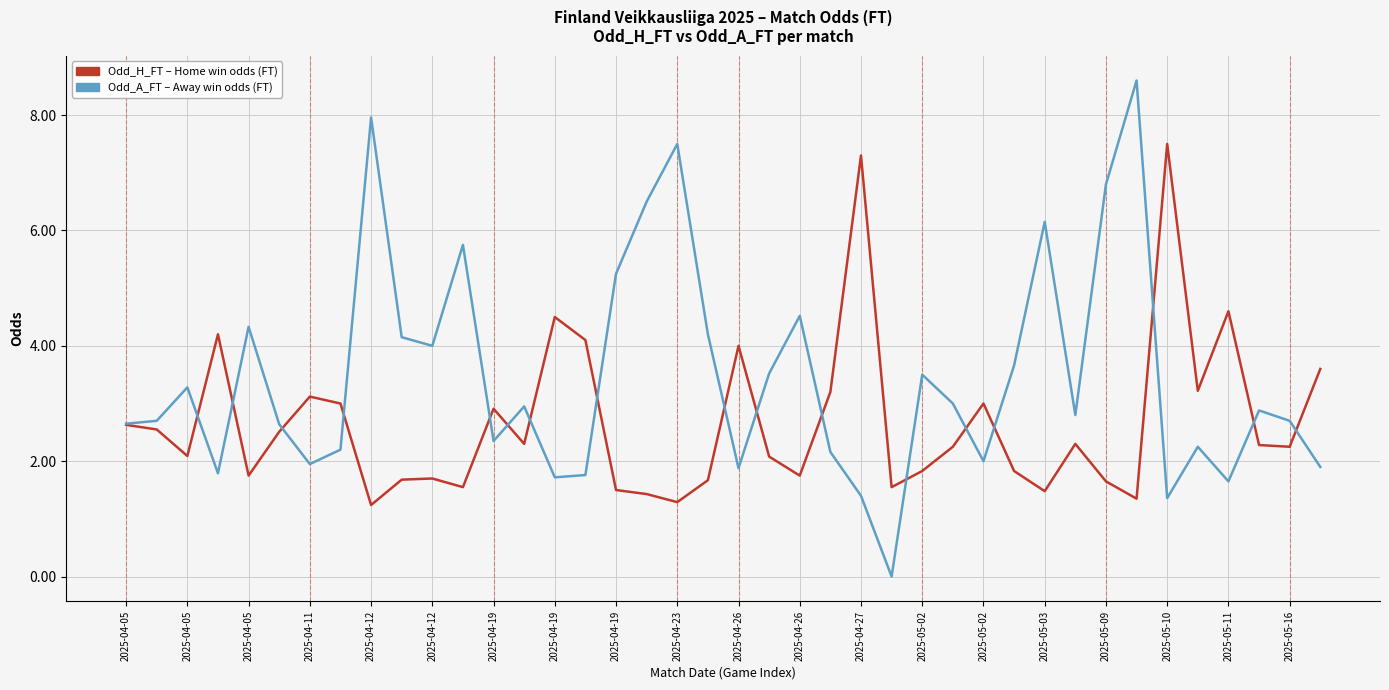

What is the maximum value shown in the chart?

8.6